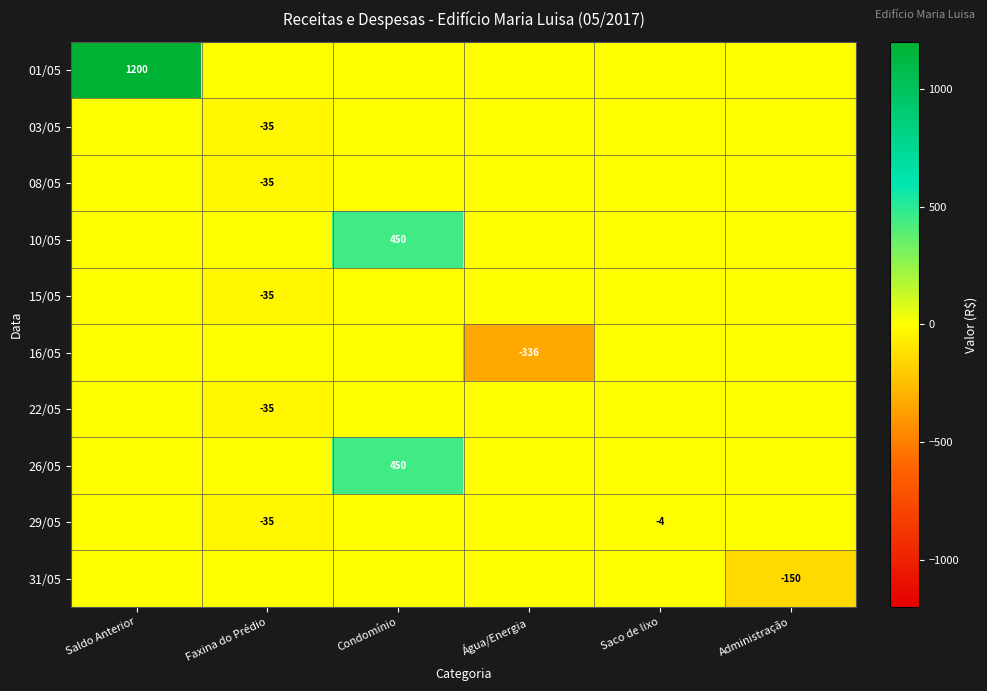

The value of 31/05 at Administração is -52. True or false?

False